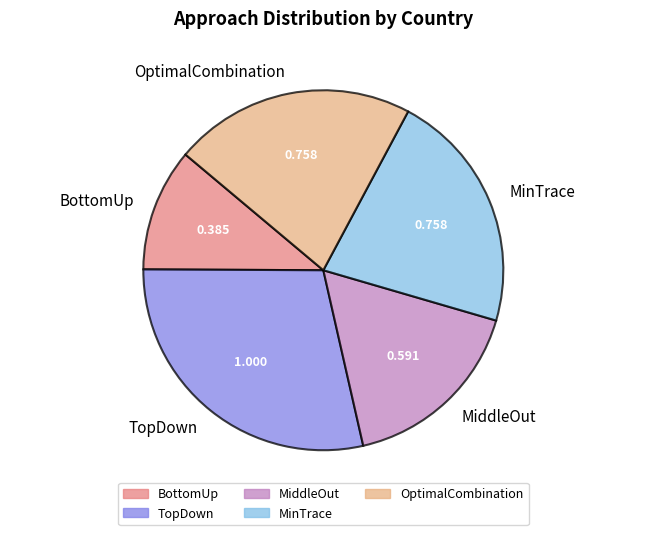

Does BottomUp represent more than half of the total?

No